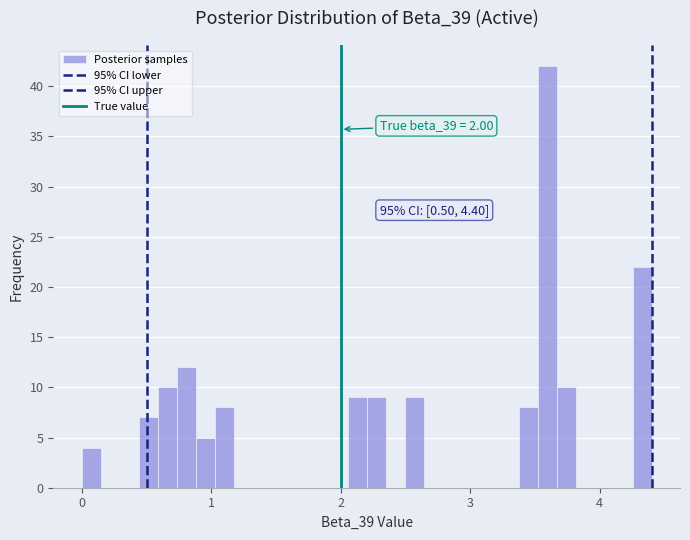

Read against the x-axis, roughly where is the centre of the tallest bar?

3.6